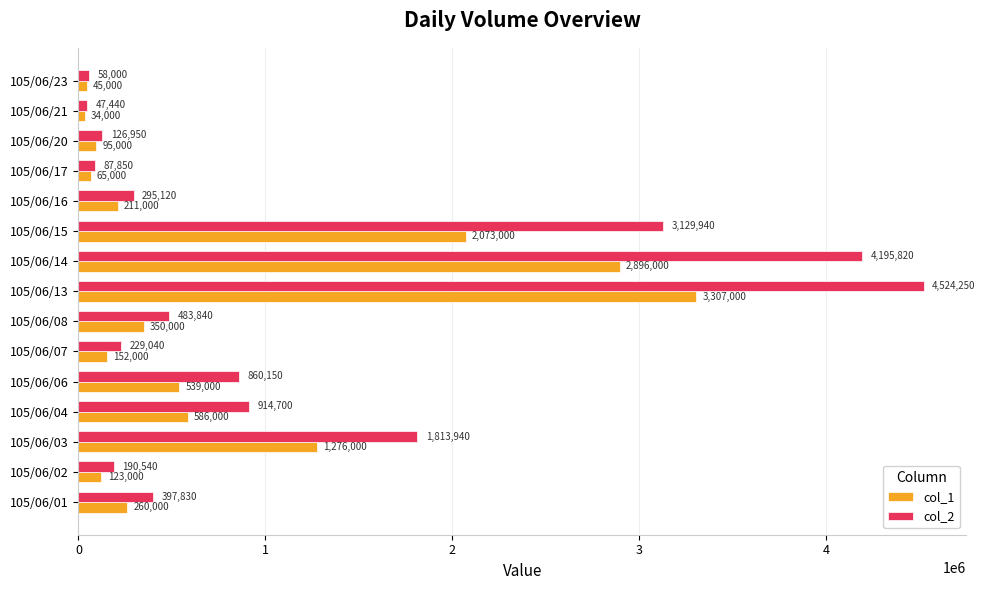

Rank the series at 105/06/21 from lowest to highest value.

col_1, col_2